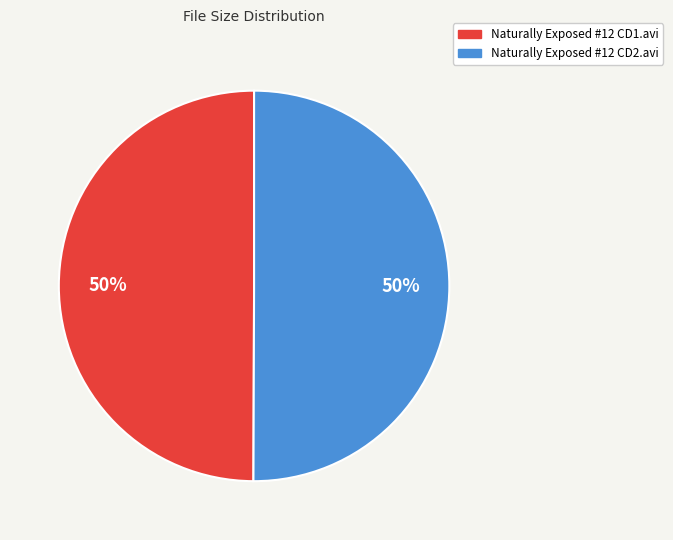

Combined, do Naturally Exposed #12 CD2.avi and Naturally Exposed #12 CD1.avi account for over 50%?

Yes